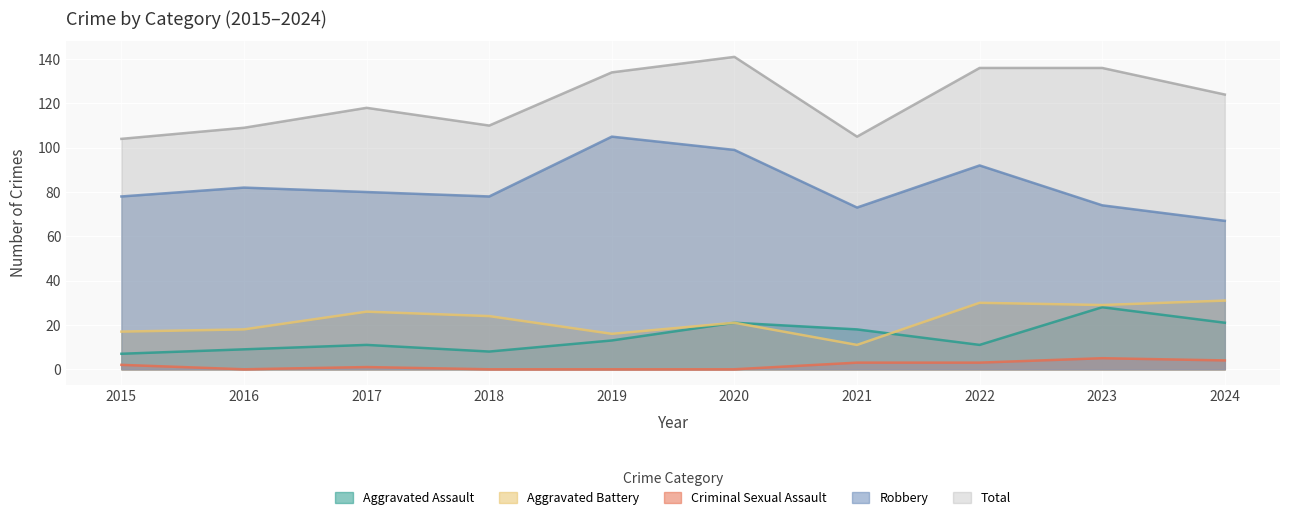

Does the chart display data point markers on the line(s)?

No